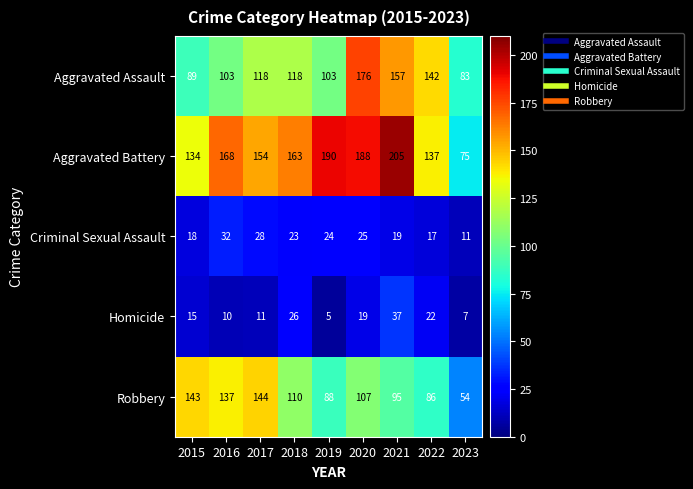

Is it true that Criminal Sexual Assault equals 14 at 2017?

False